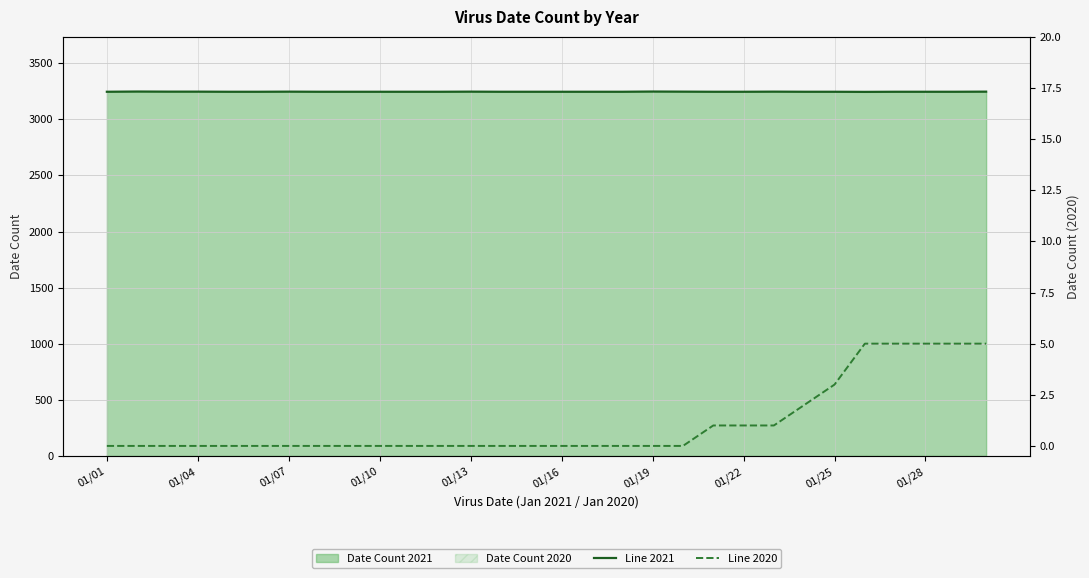

Is the value of Line 2020 at 12 greater than the value of Line 2021 at 14?

No